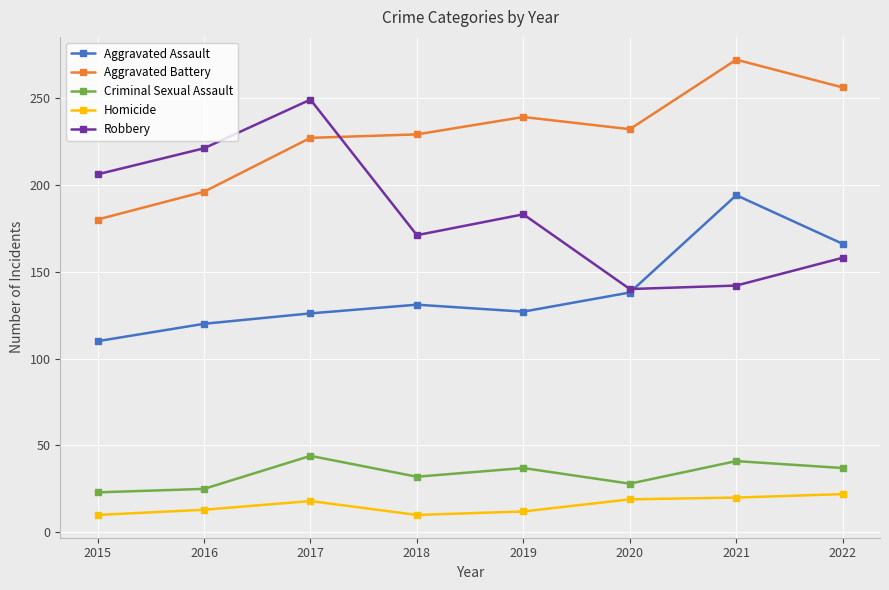

Is the value of Homicide at 2021 greater than the value of Robbery at 2020?

No